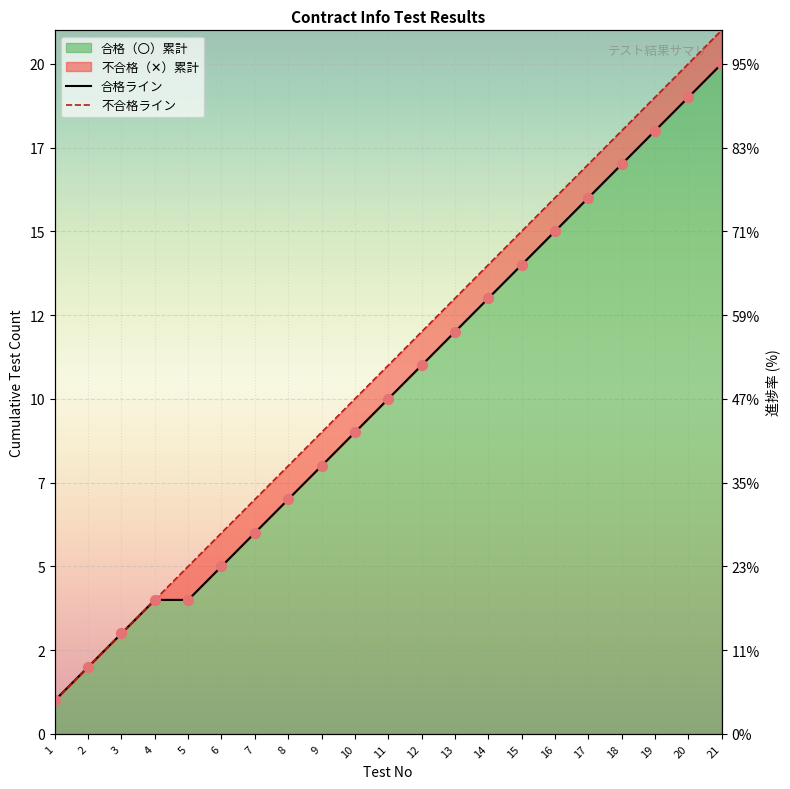

What is the total value across all series at 12?

23